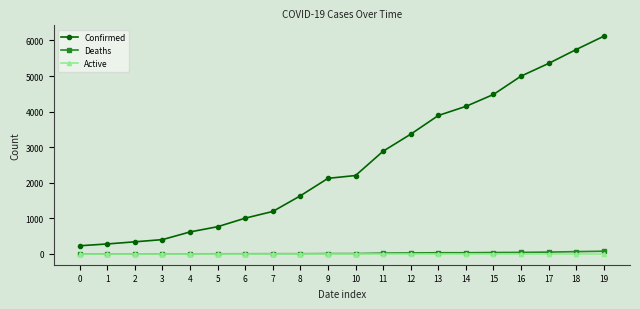

True or false: Deaths and Confirmed cross at least once.

False